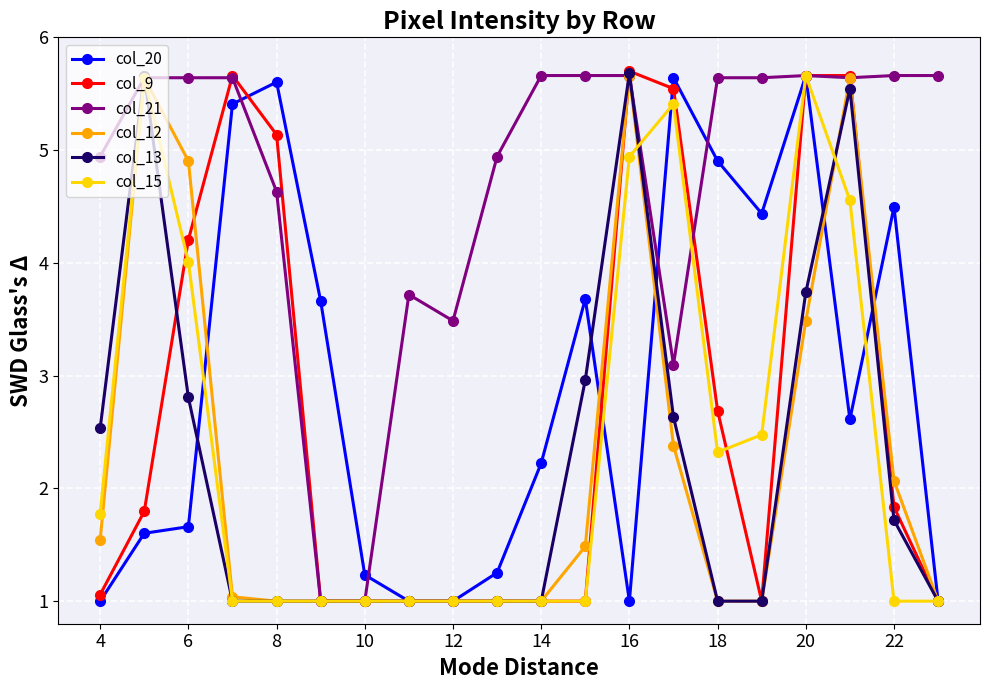

True or false: col_20 has more than 1 points higher than both neighbors.

True